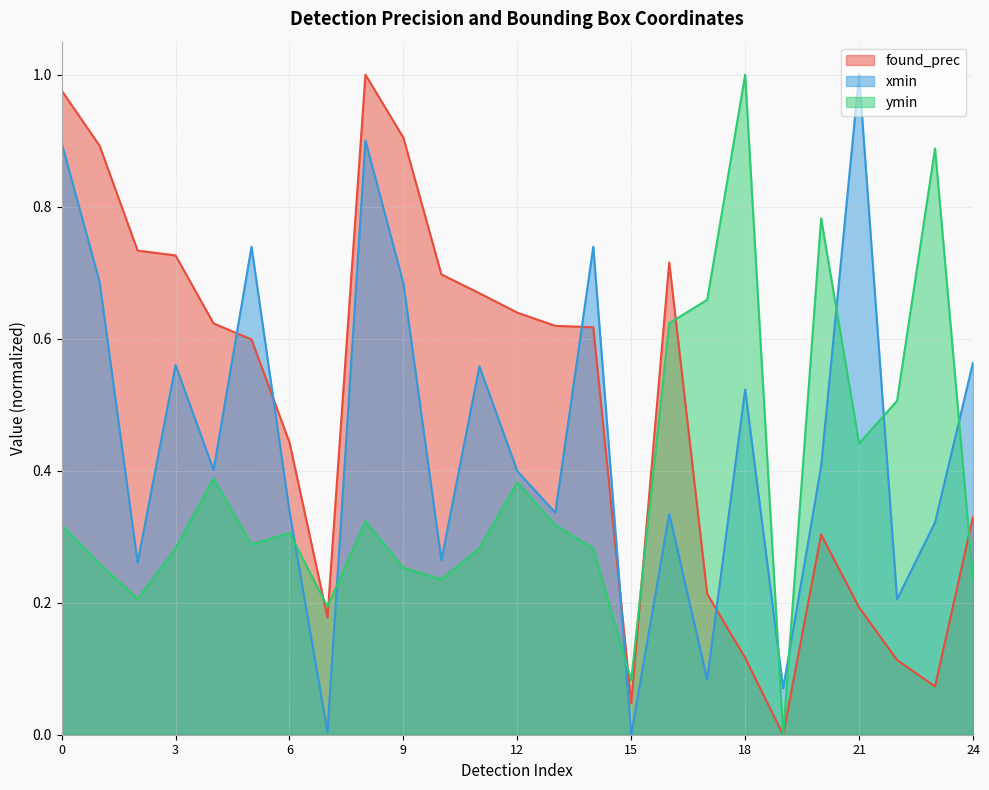

Which has a higher value, 17 or 3?

3